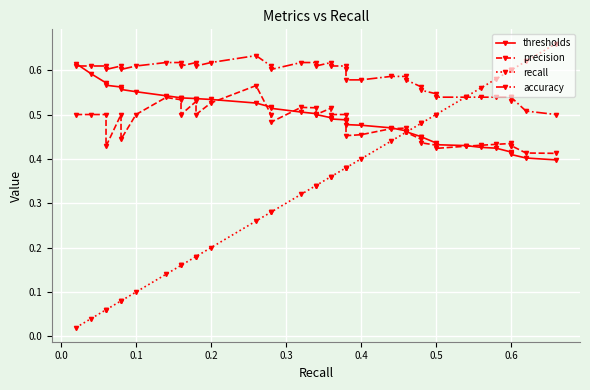

The accuracy series shows 0.2 at 0.1. True or false?

False